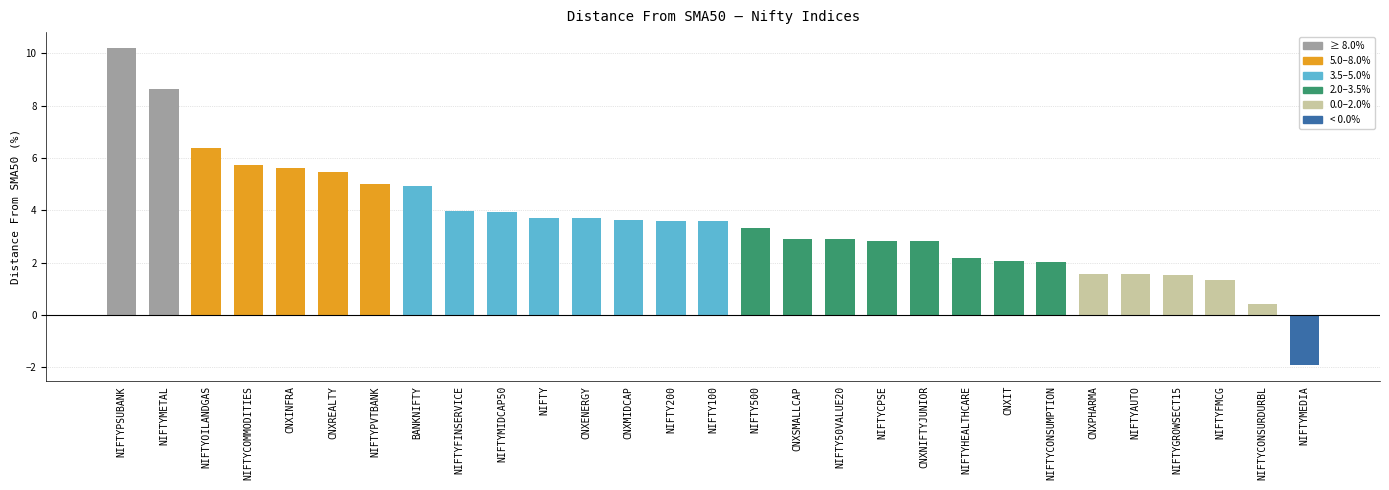

How many values exceed 3?

16